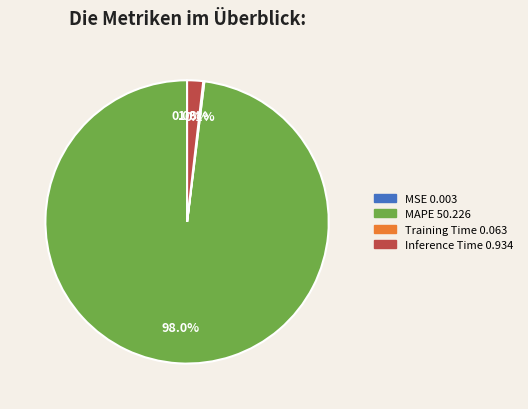

To the nearest percent, what is the average slice percentage?

25%